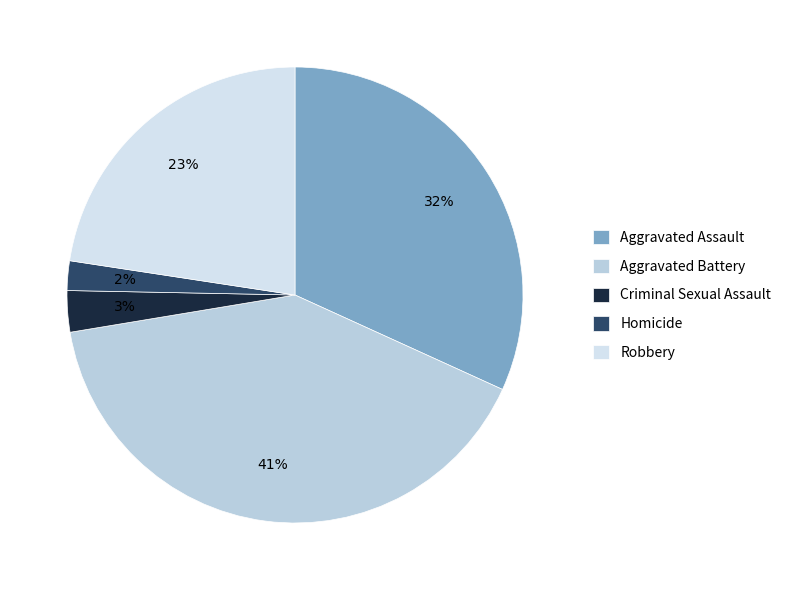

Is there a majority slice in this chart?

No